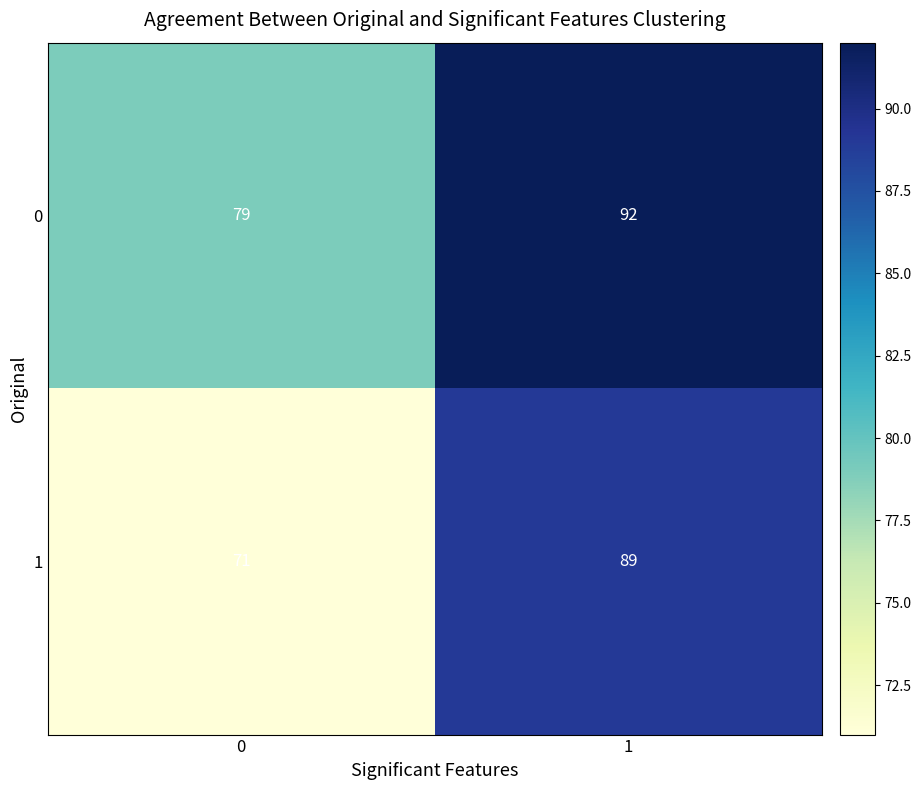

Between 0 and 1, which series saw the biggest shift?

1